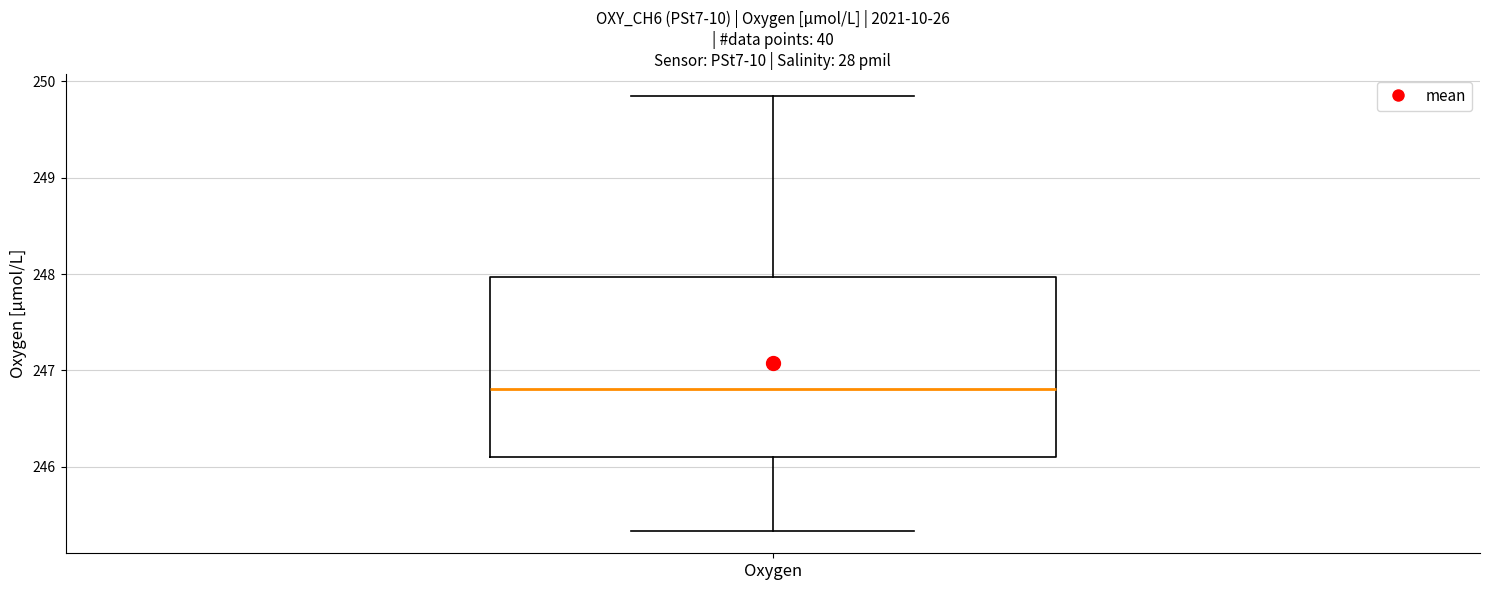

Read this box plot against the y-axis: the position of the median line, the range covered by the box, and the ends of both whiskers. The values are not printed on the chart, so give them approximately, as read against the axis.

median 246.8, box 246.1 to 248.0, whiskers 245.3 to 249.9